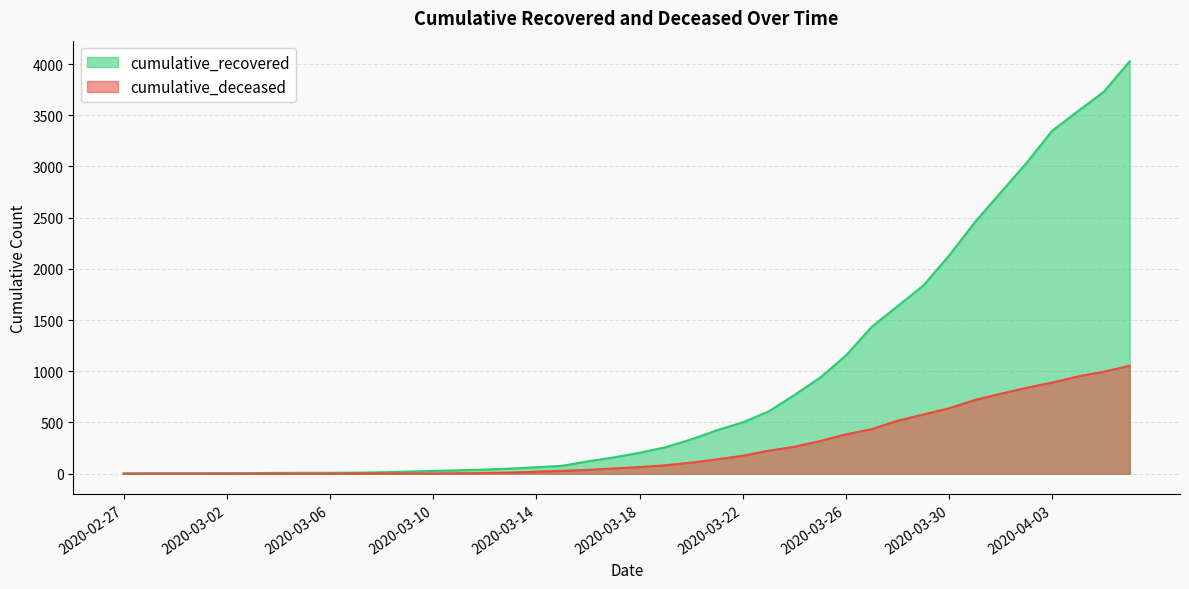

Reading left to right, transcribe all the data shown in this chart.

cumulative_recovered: 3	4	4	4	5	6	8	9	9	10	14	20	27	33	40	50	63	77	121	159	204	258	335	424	501	607	768	938	1154	1434	1635	1837	2130	2456	2746	3034	3350	3541	3730	4027
cumulative_deceased: 0	0	0	0	0	0	0	0	0	1	2	2	2	4	6	11	20	28	37	51	65	82	108	140	175	225	263	319	384	435	517	578	639	720	781	839	890	950	996	1054